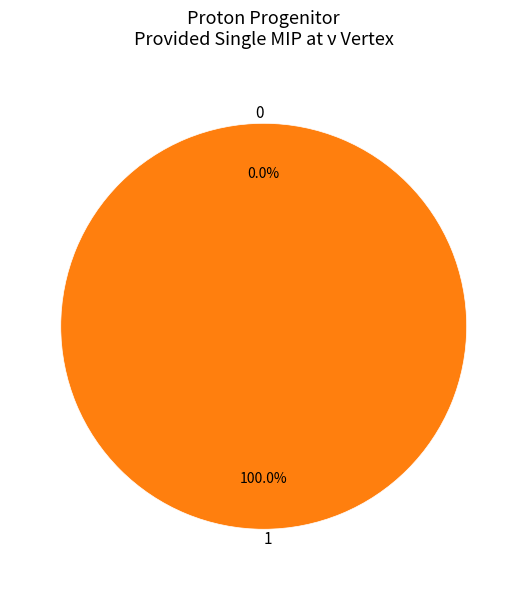

Rank the categories by value from lowest to highest.

0, 1